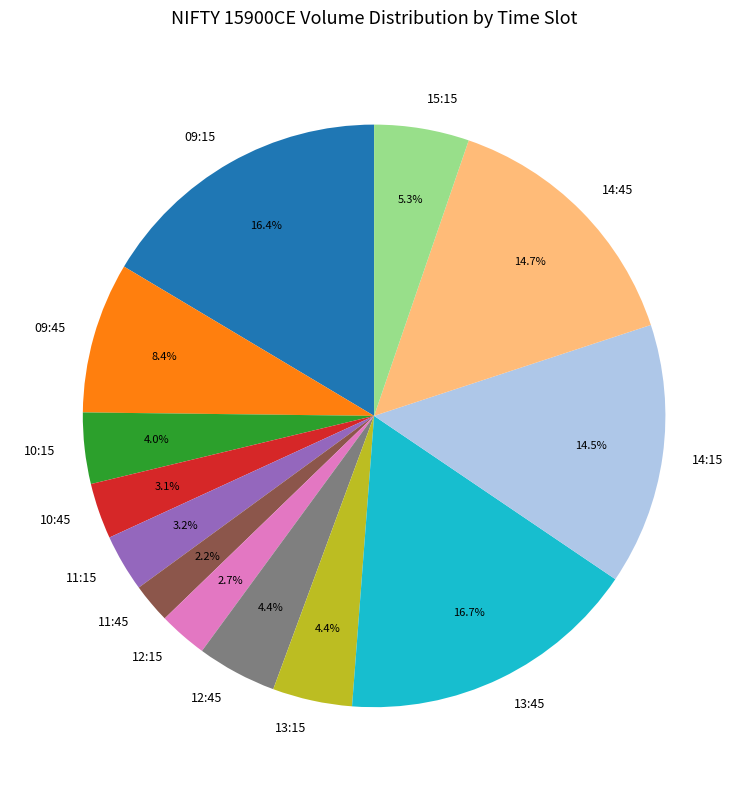

To the nearest percent, what is the average slice percentage?

8%